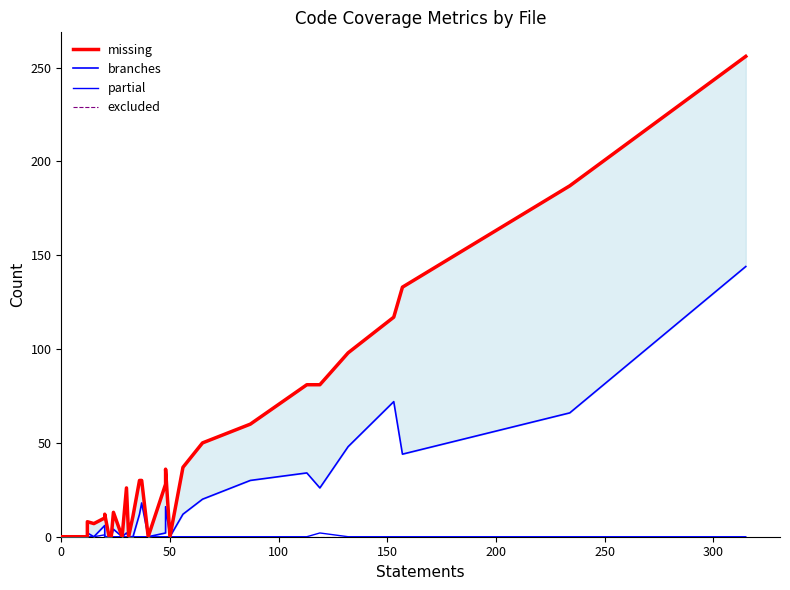

How many lines are shown in the chart?

4